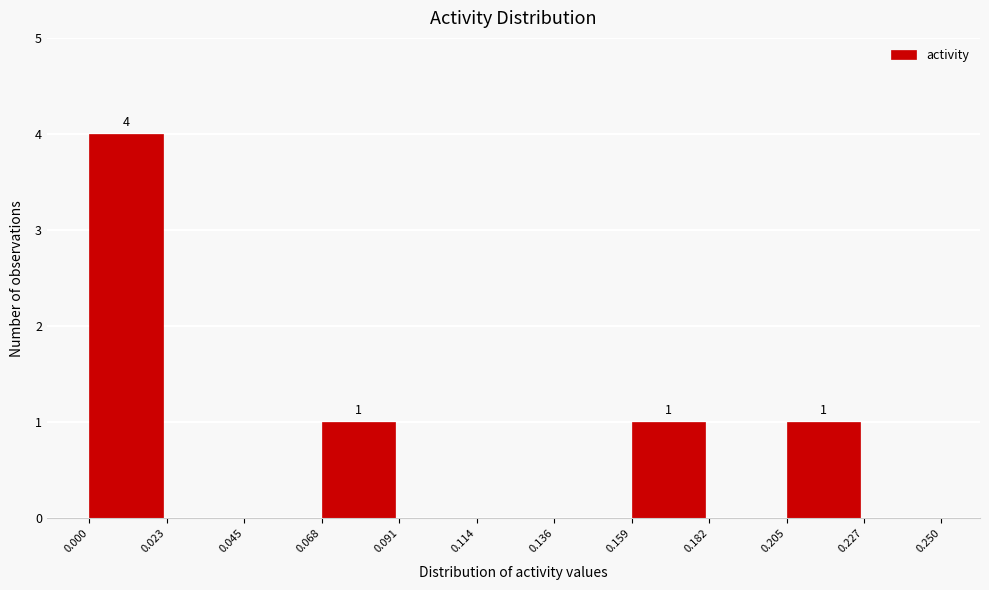

Over which range of the x-axis is the bar tallest?

0.000 to 0.023